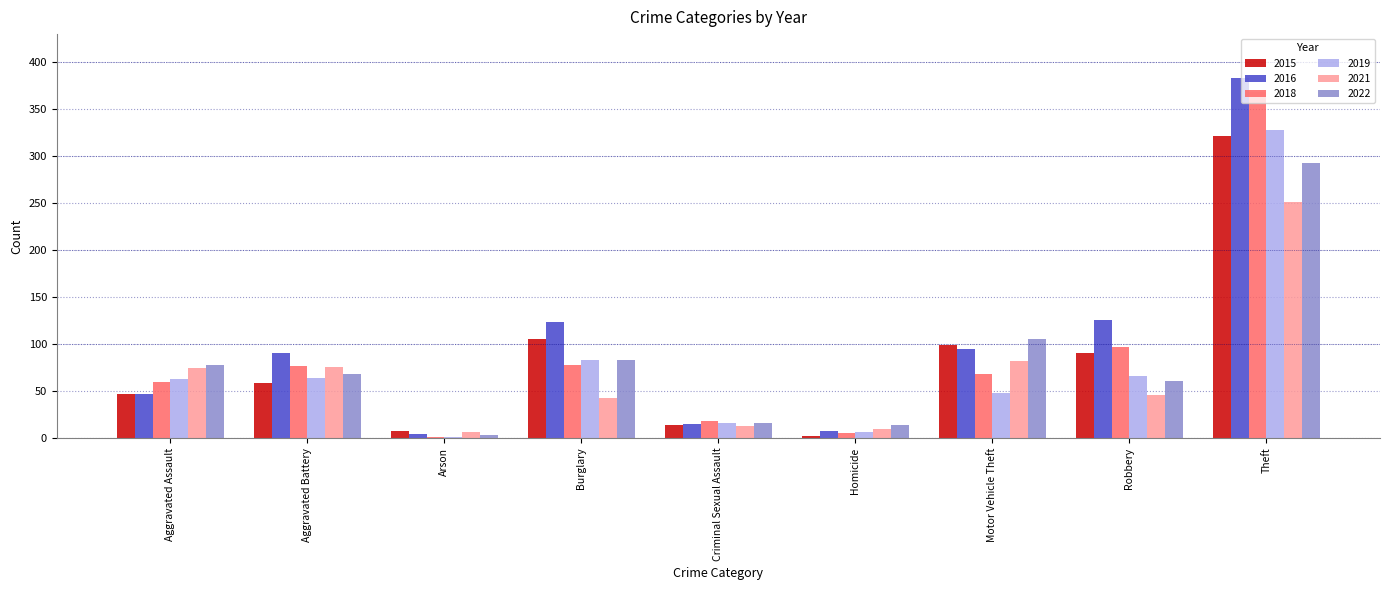

What is the sum of all 2019 values?

675